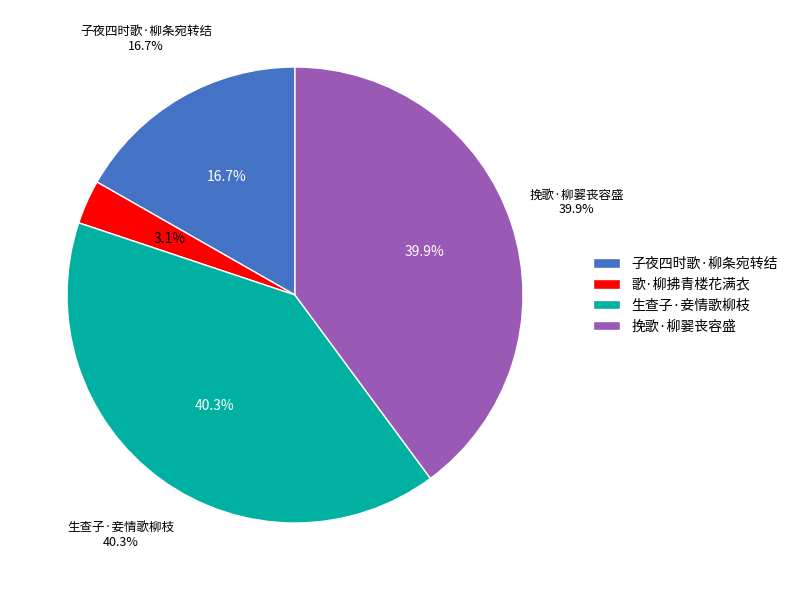

Does 挽歌·柳翣丧容盛 account for over 50% of the chart?

No